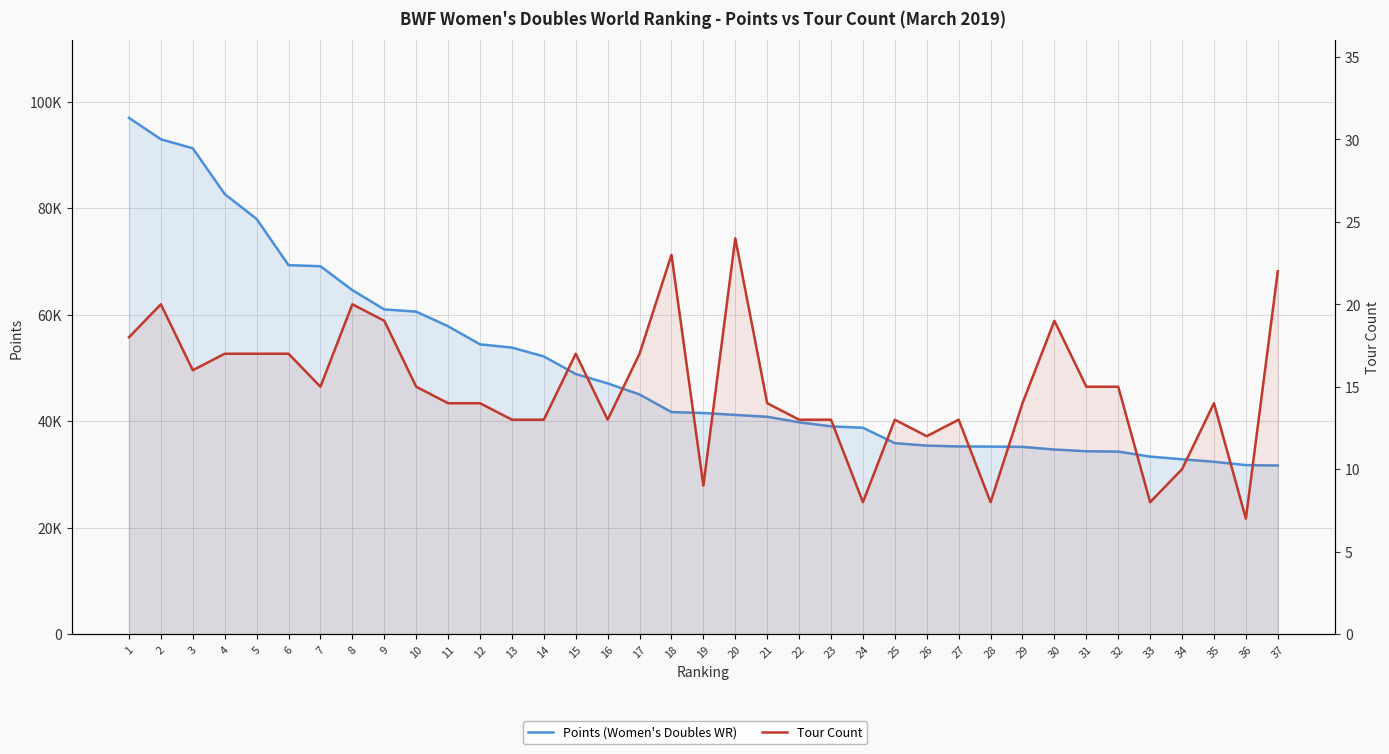

What is the value of the Tour Count point at the 33rd from the left?

8.0